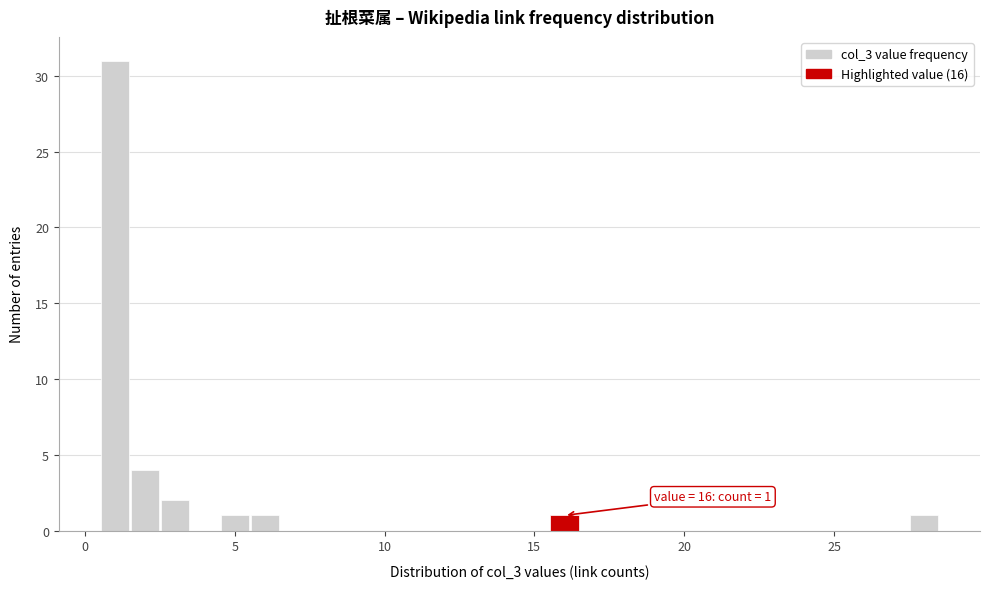

Around what value on the x-axis is the tallest bar? Give the approximate position of its centre, as read against the axis.

1.0